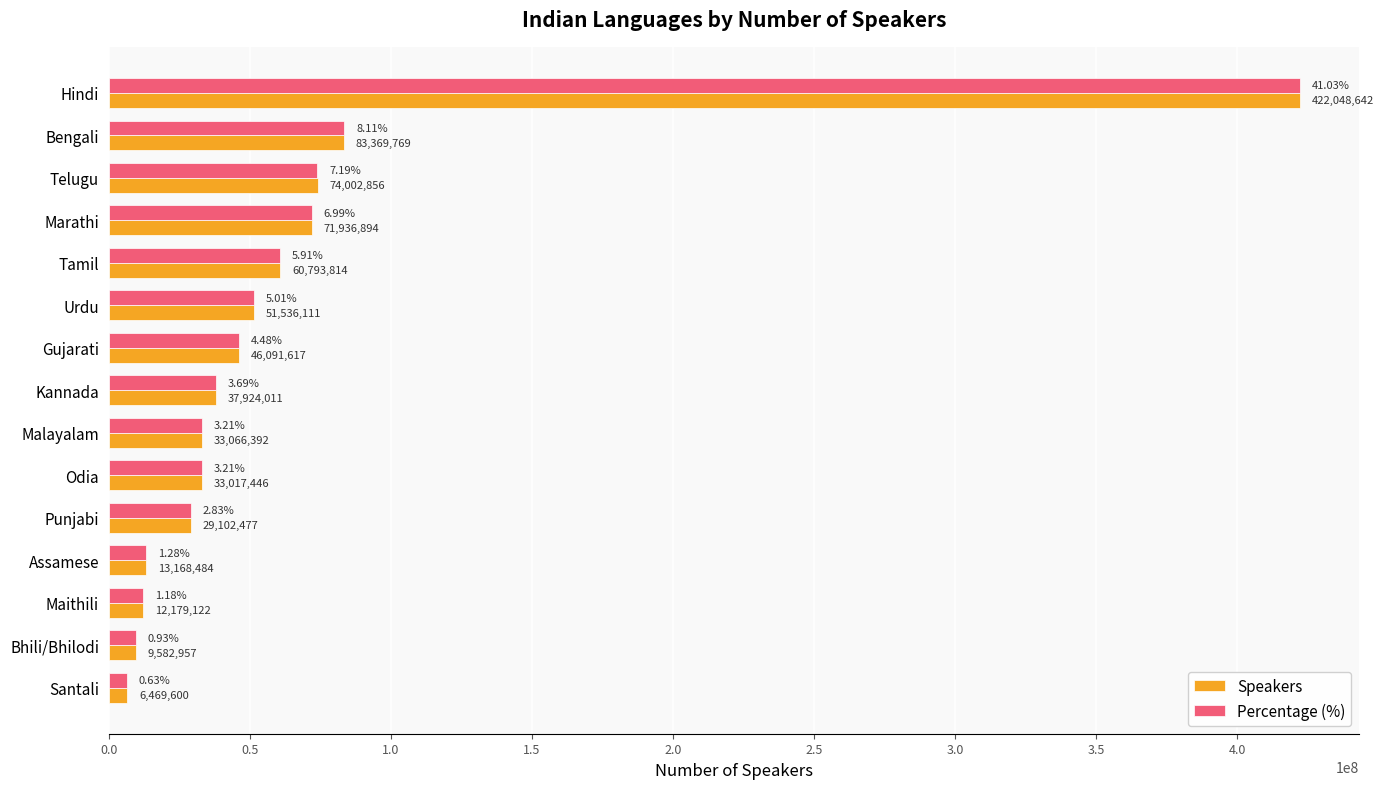

At which category is the sum across all series the highest?

Hindi